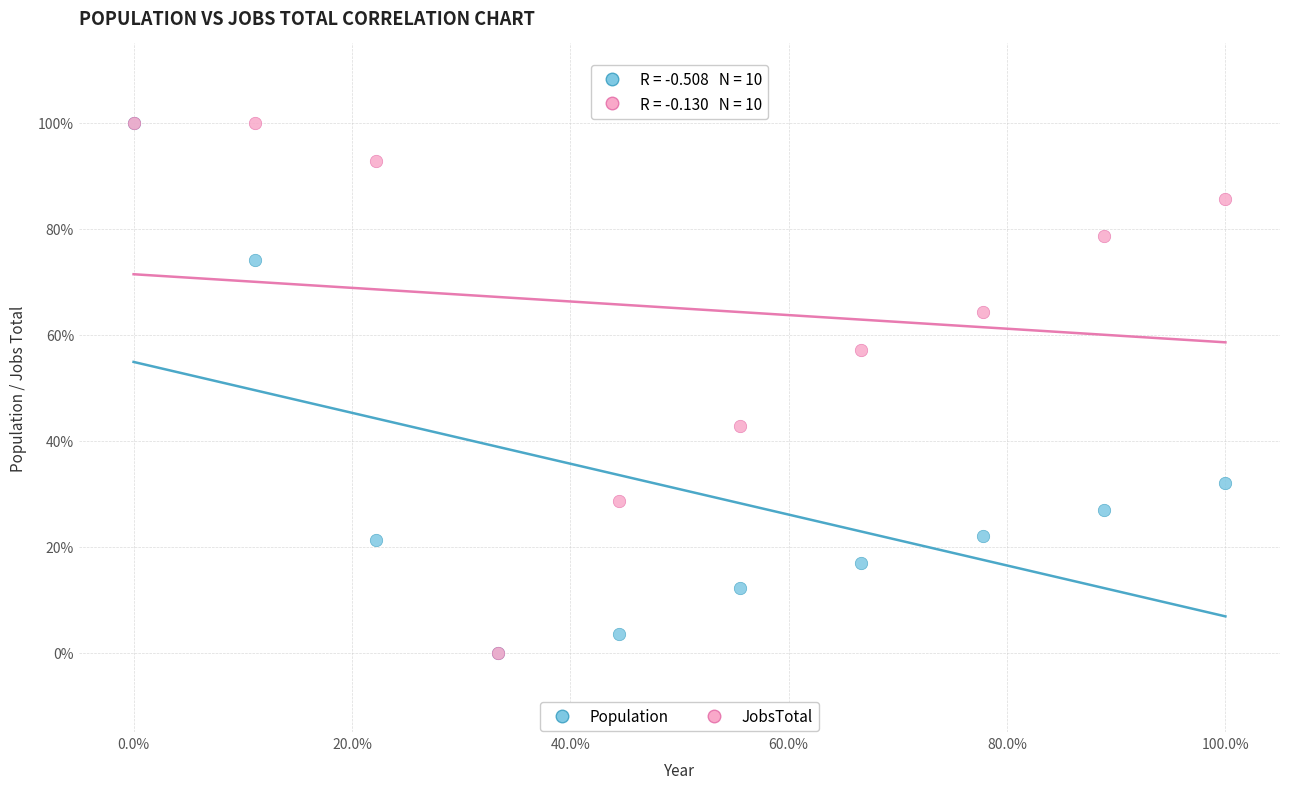

What are all the series names shown in the legend?

Population, JobsTotal